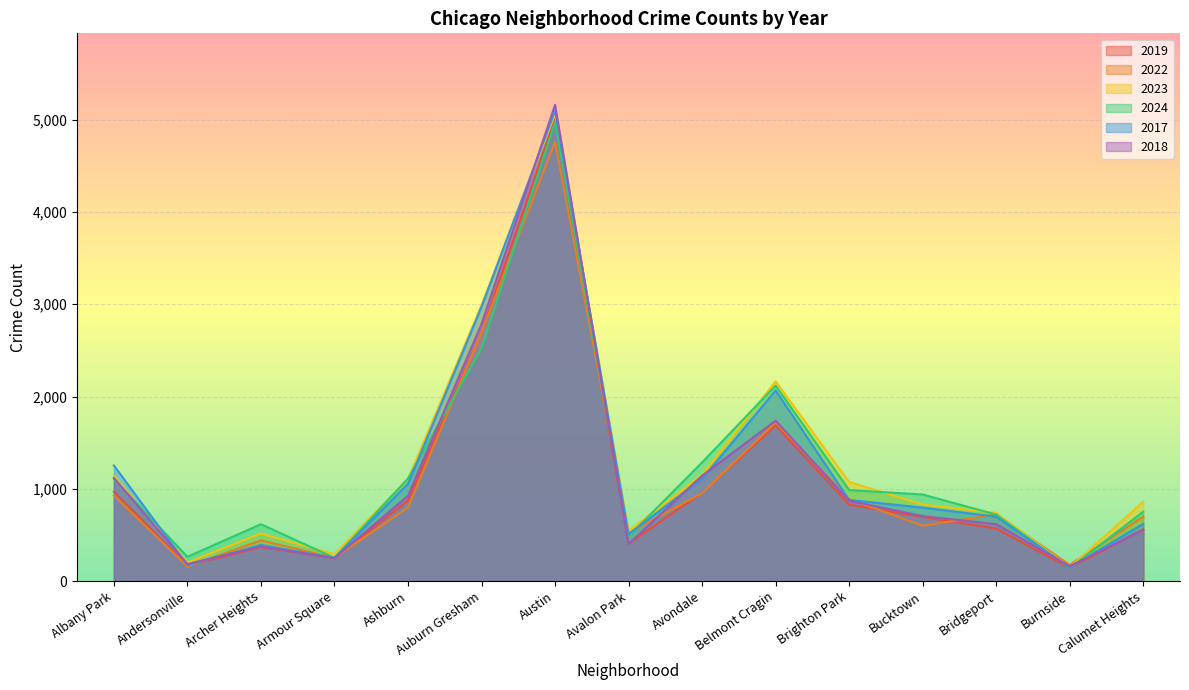

What is the spread (max minus min) of values at Archer Heights?

248